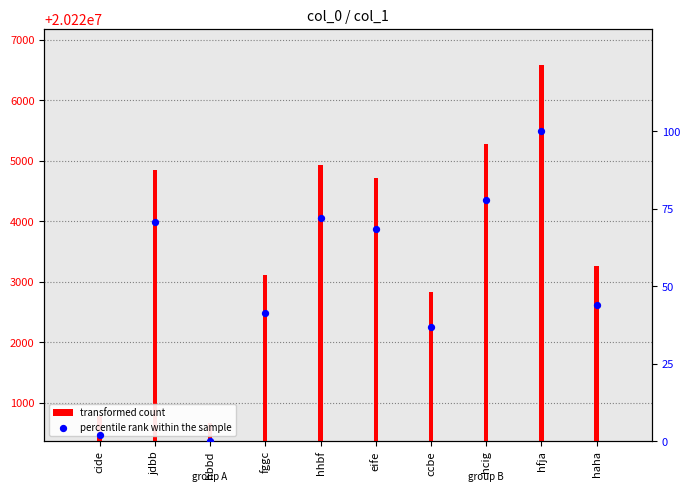

Which series reaches the minimum Y coordinate?

percentile rank within the sample